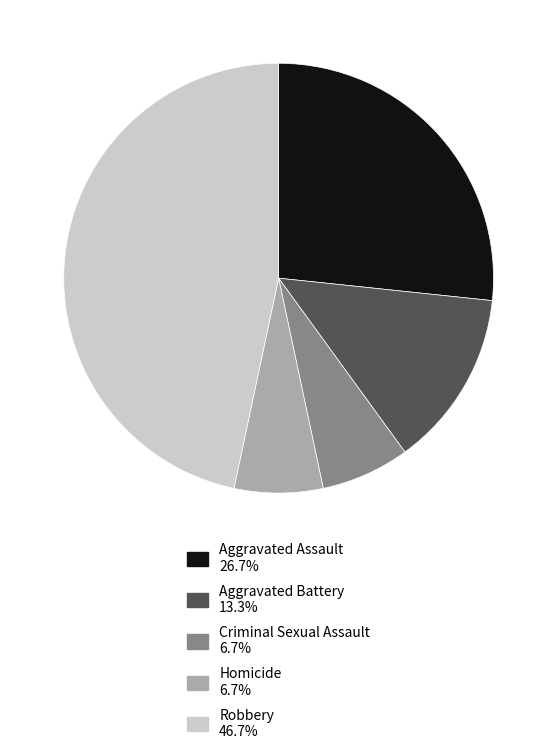

Is Homicide the majority of the pie?

No